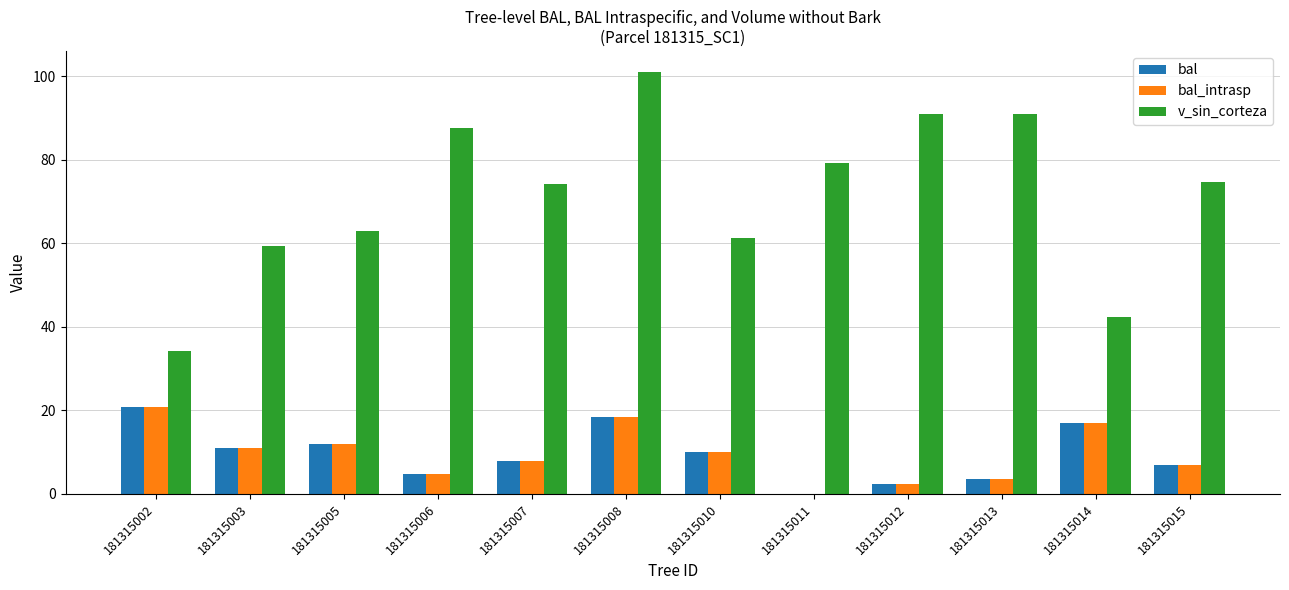

How many values in bal_intrasp are above zero?

11